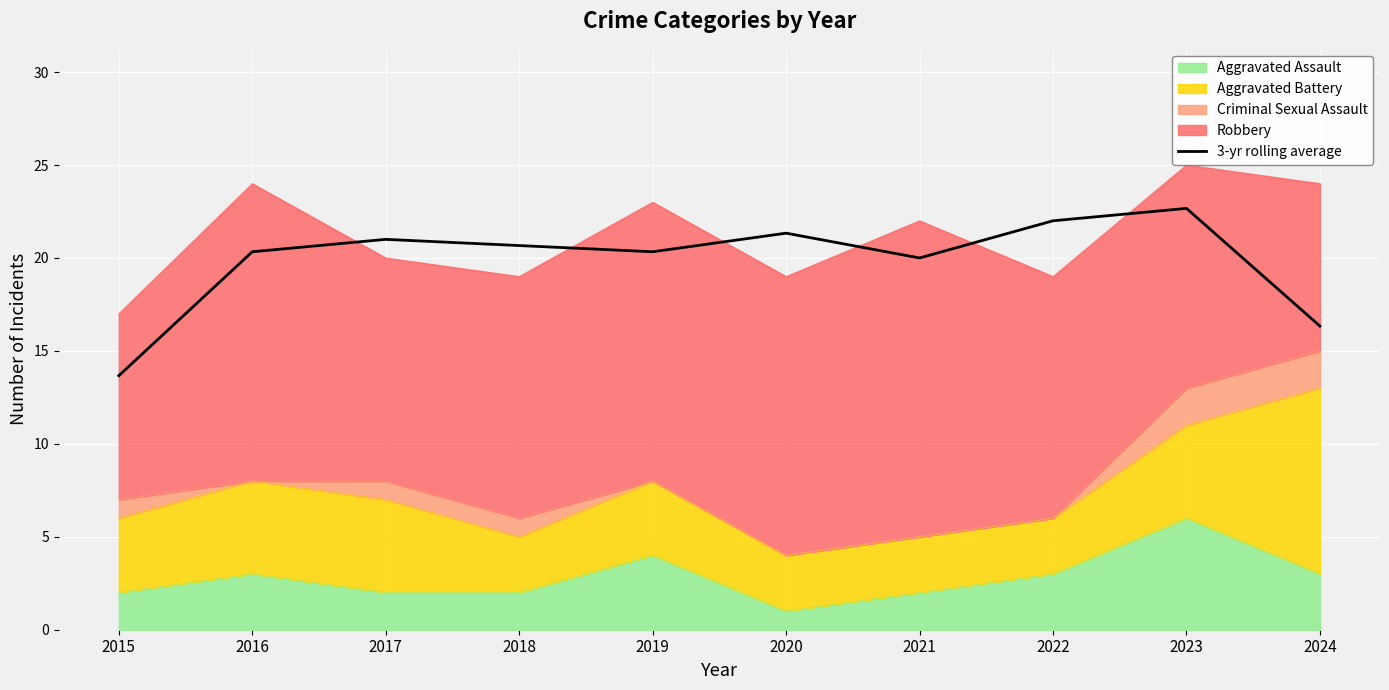

Count the number of values greater than 20.

7